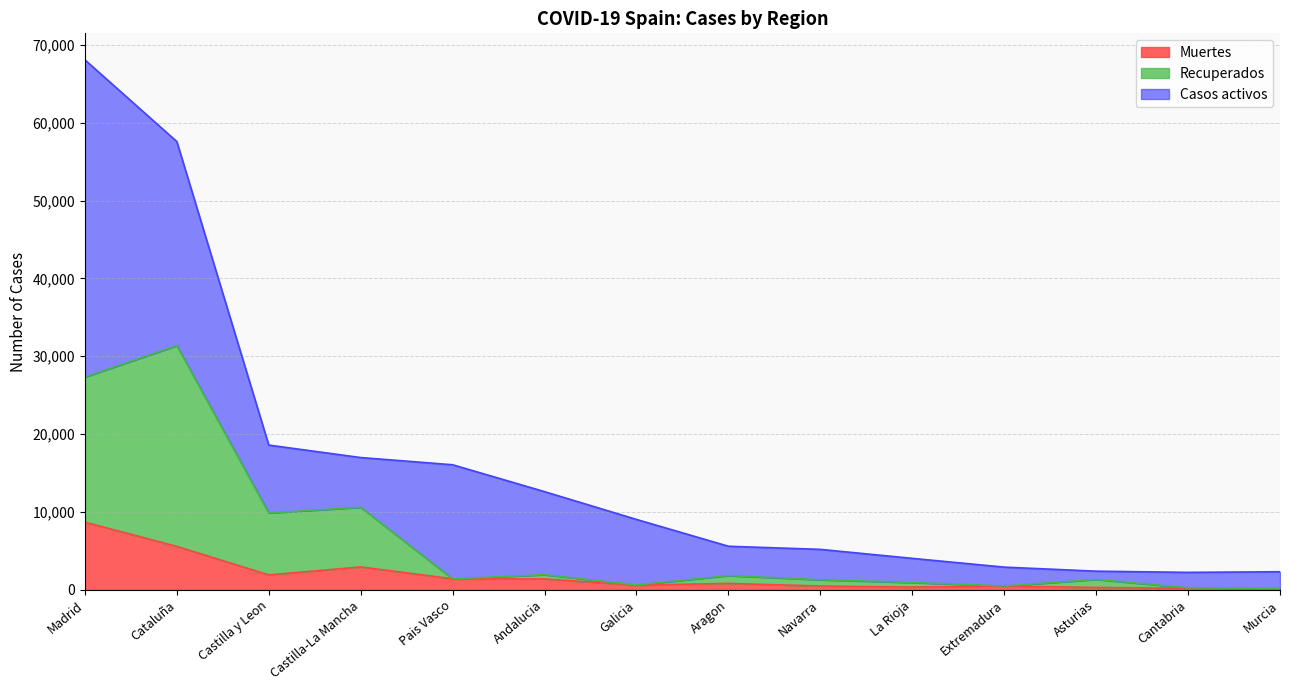

What is the label of the 10th point from the left?

La Rioja